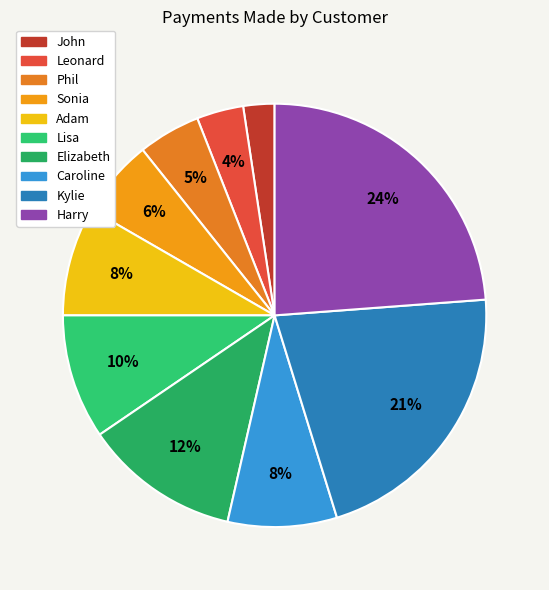

What percentage is the Sonia slice, to the nearest percent?

6%